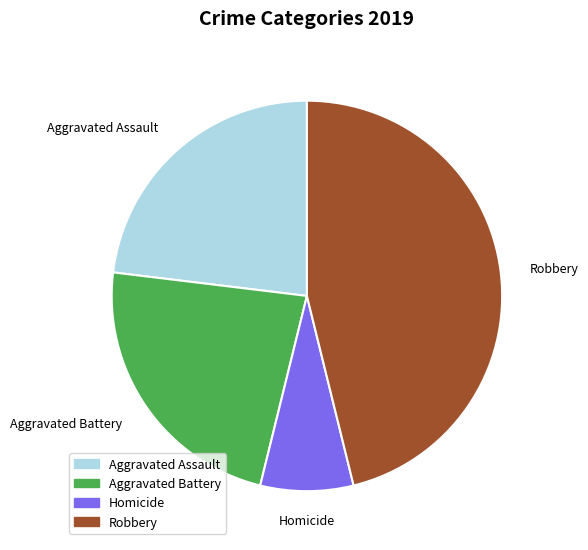

Count the number of slices in the pie.

4